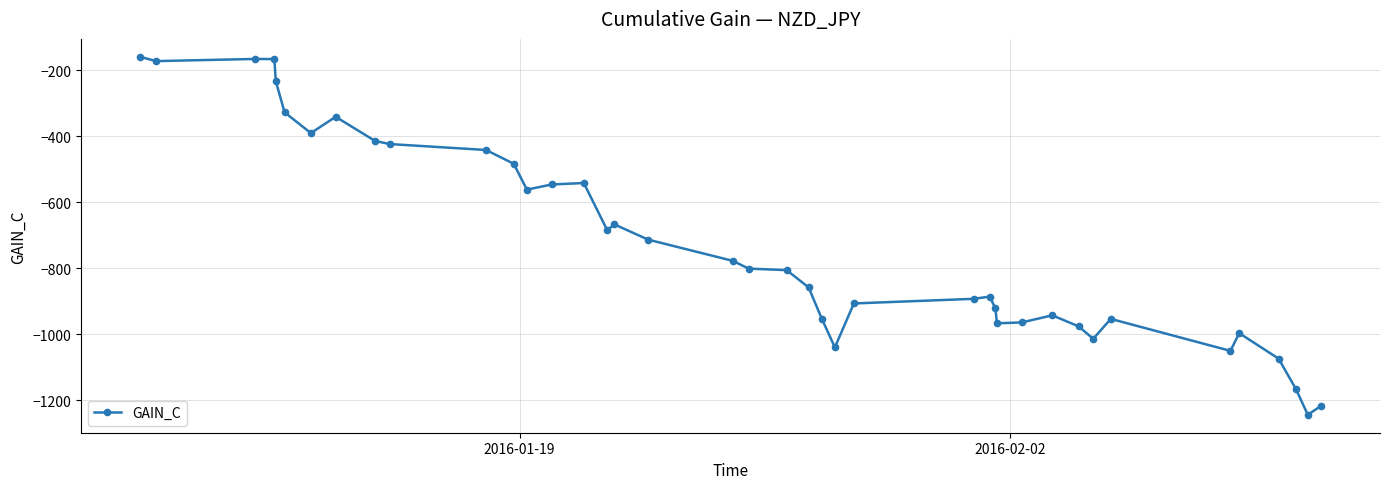

How many data points are above -801?

19